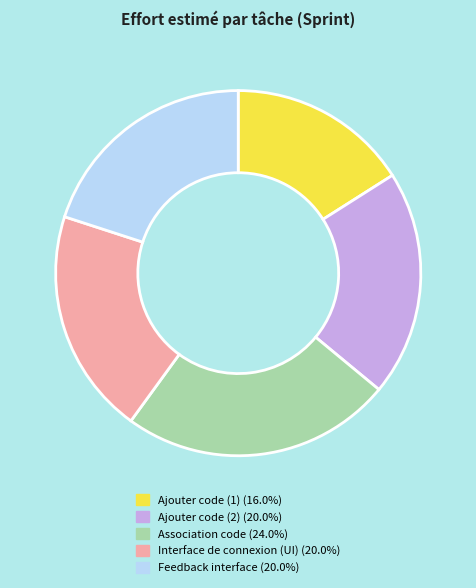

Is there any slice that represents more than half of the pie?

No